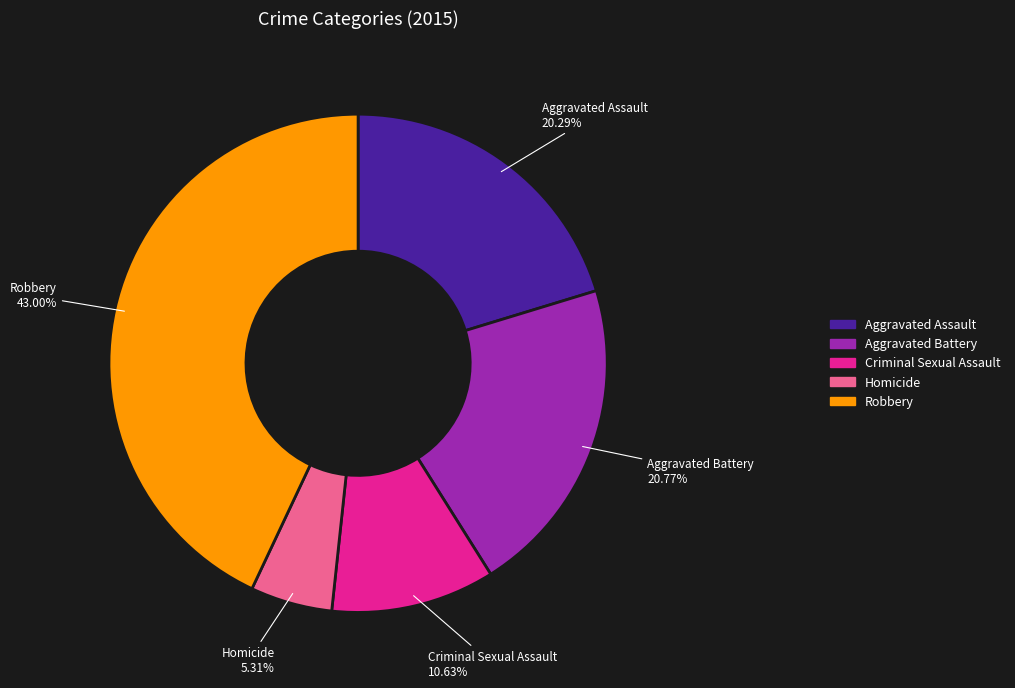

Do Criminal Sexual Assault and Aggravated Battery together represent more than half of the pie?

No